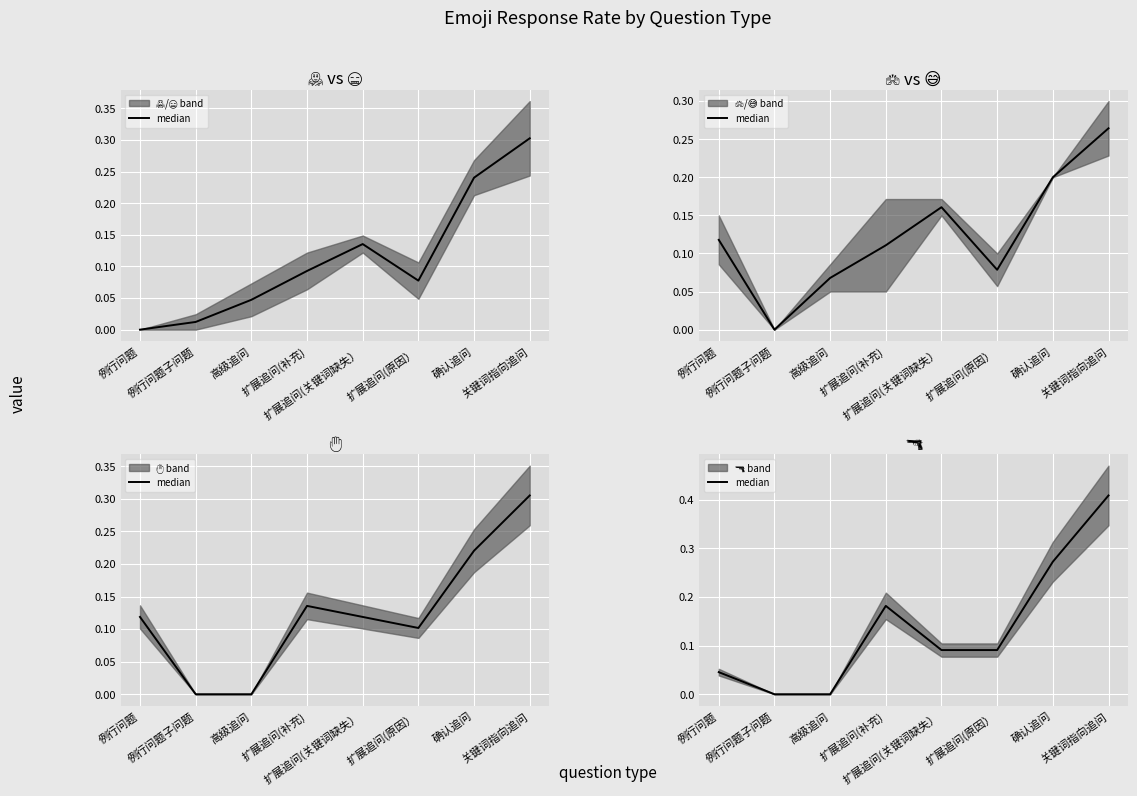

Is it true that the value at 扩展追问(补充) is 0.1?

False